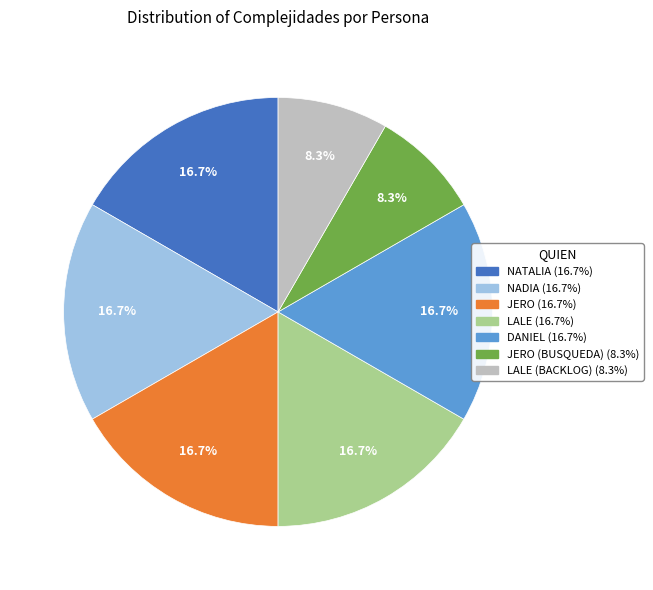

Is there any slice that represents more than half of the pie?

No